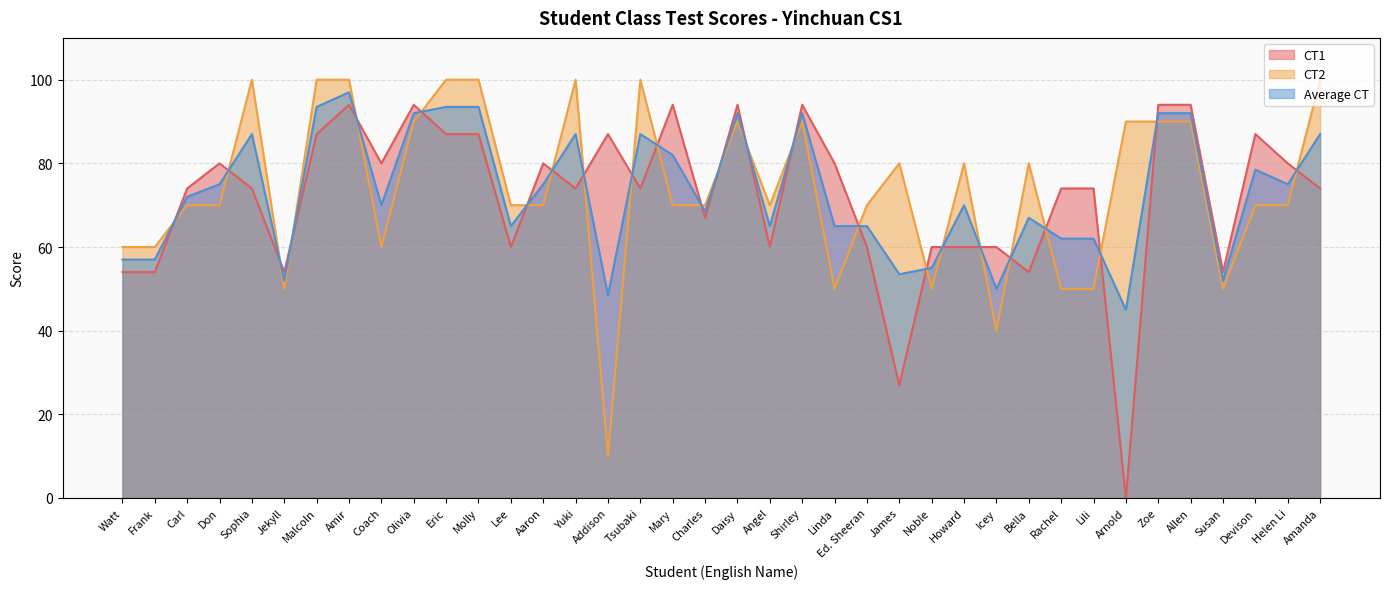

Does the chart have visible grid lines?

Yes